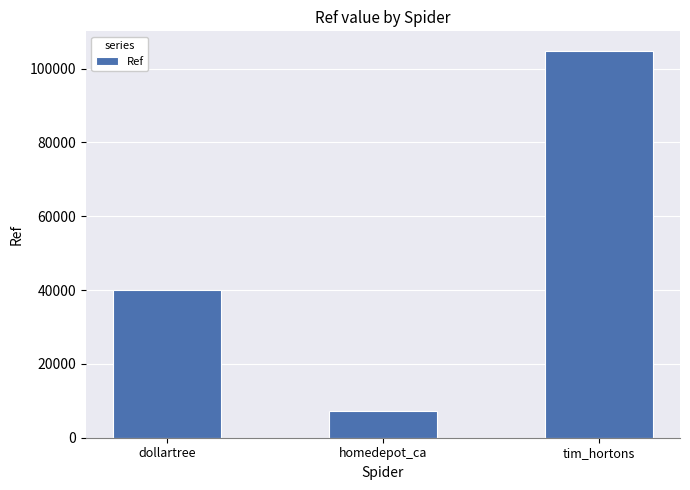

At which category does the chart reach its peak across all series?

tim_hortons